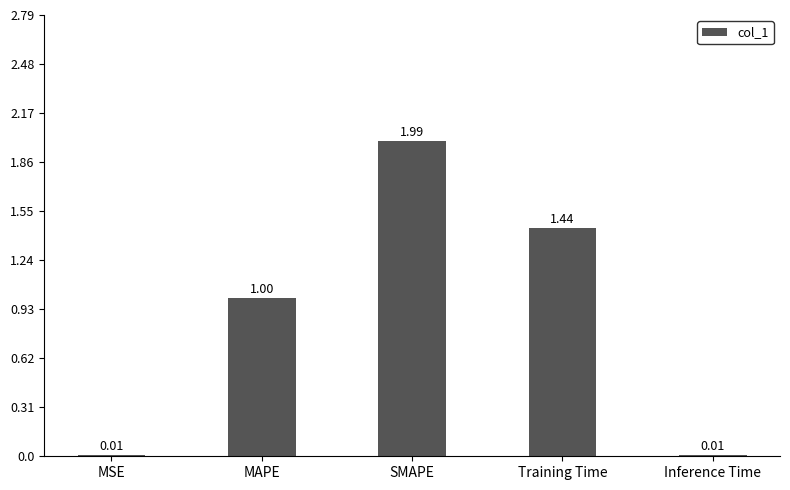

What is the sum of the values at MSE and SMAPE?

2.0